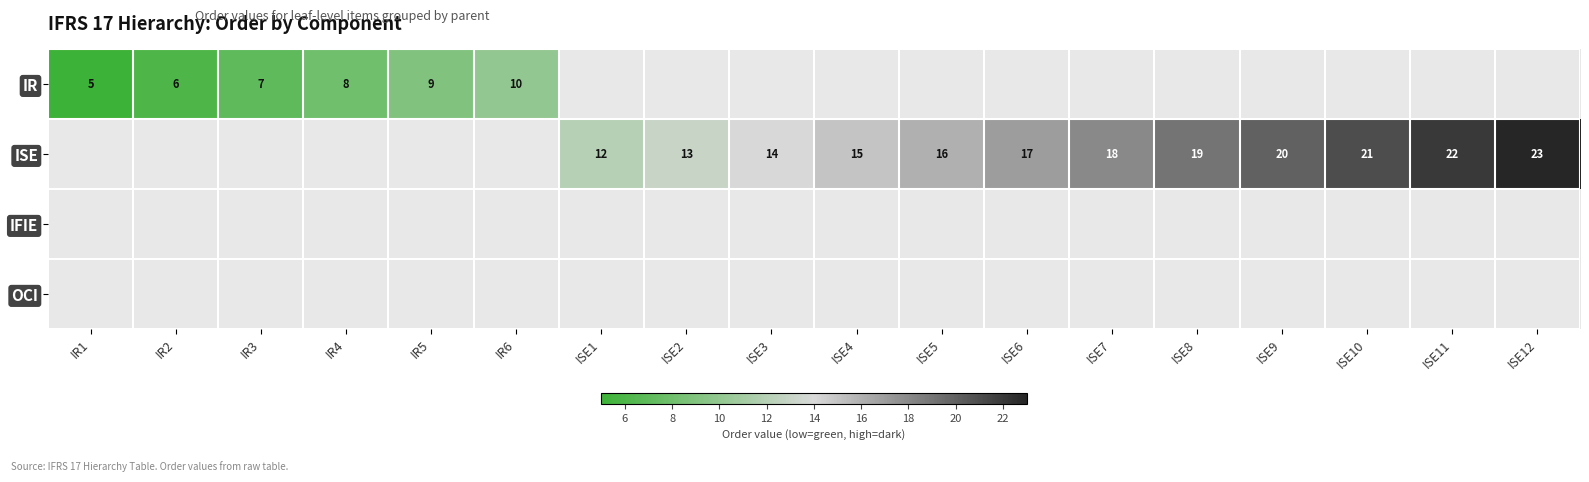

The IR series shows 3 at IR5. True or false?

False